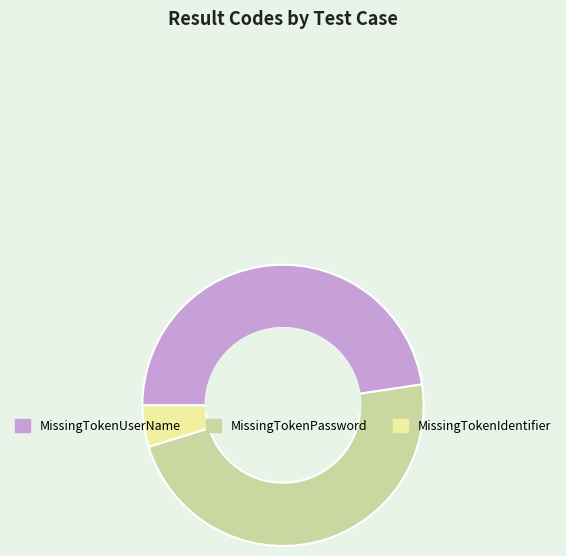

Is it true that MissingTokenPassword is 48% of the pie?

True